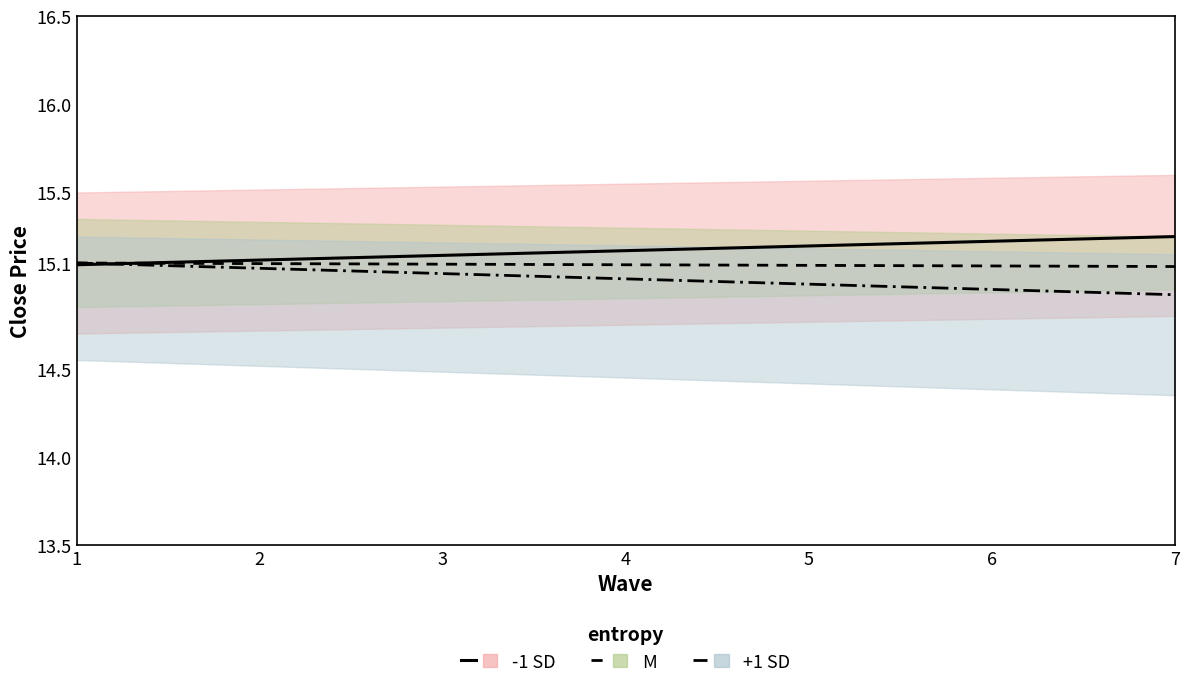

What is the smallest value displayed?

14.9